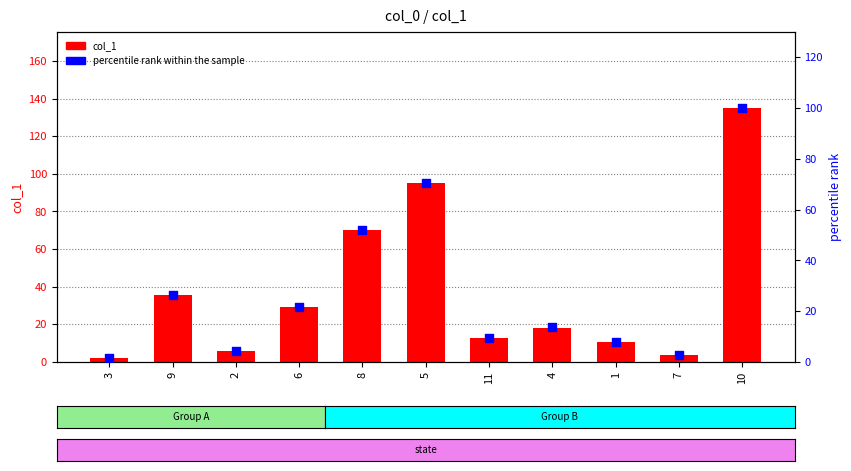

What is the total value across all series at 10?

234.9